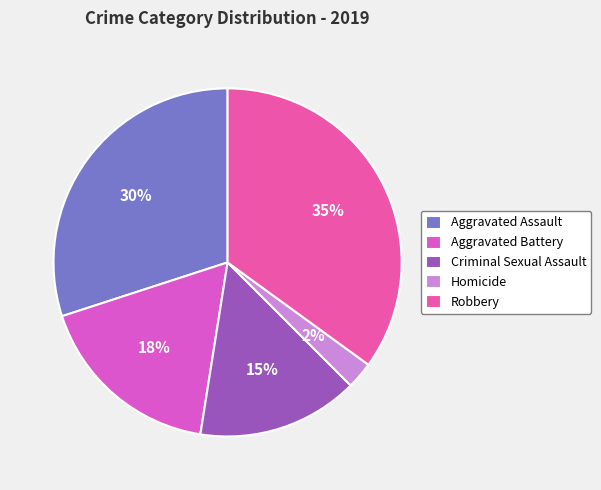

Combined, what portion of the pie is Aggravated Battery and Aggravated Assault?

47.5%